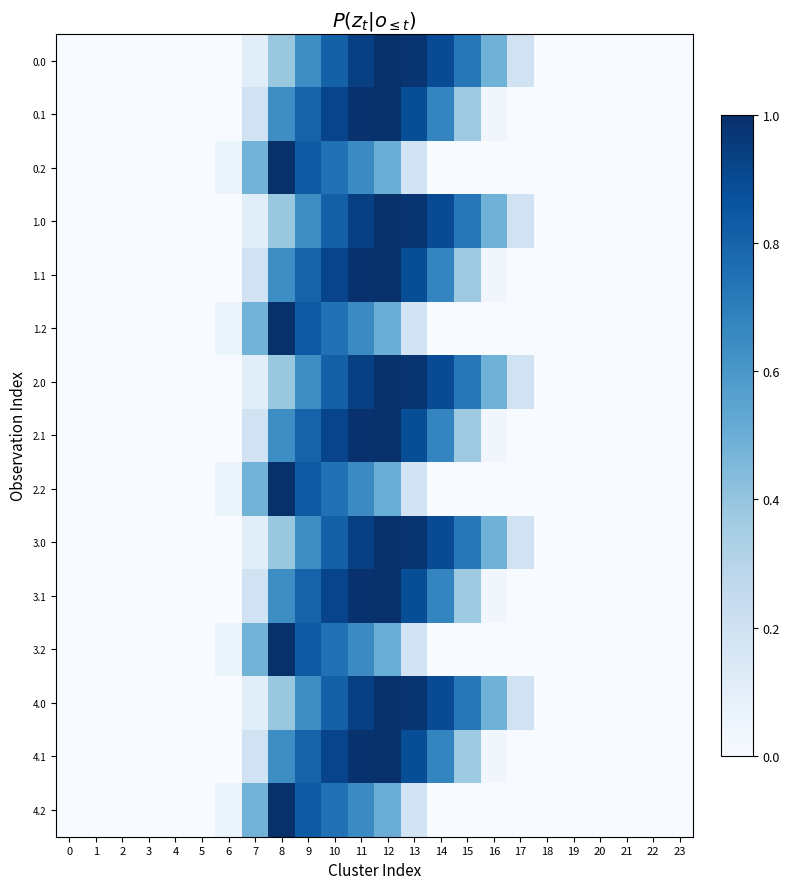

Count the number of data series in this chart.

15